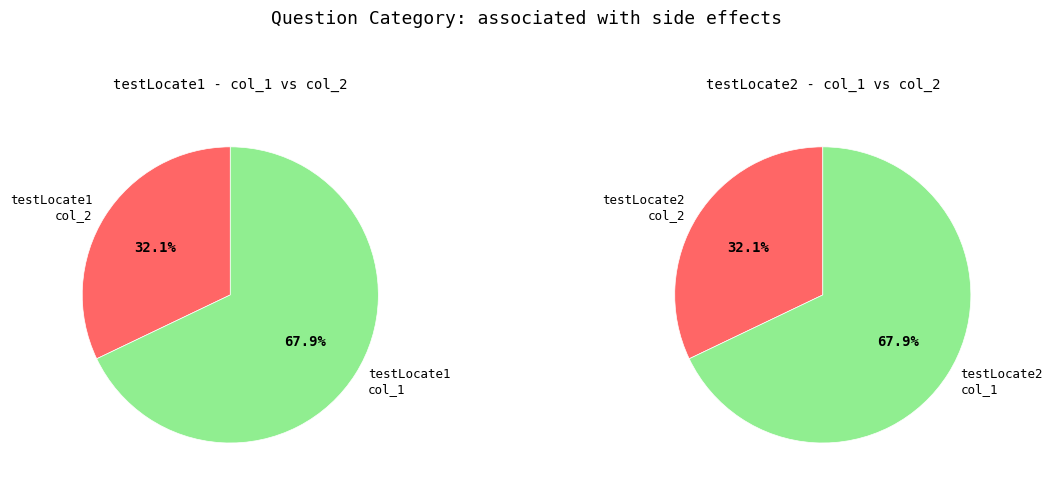

Count the number of slices in the pie.

2